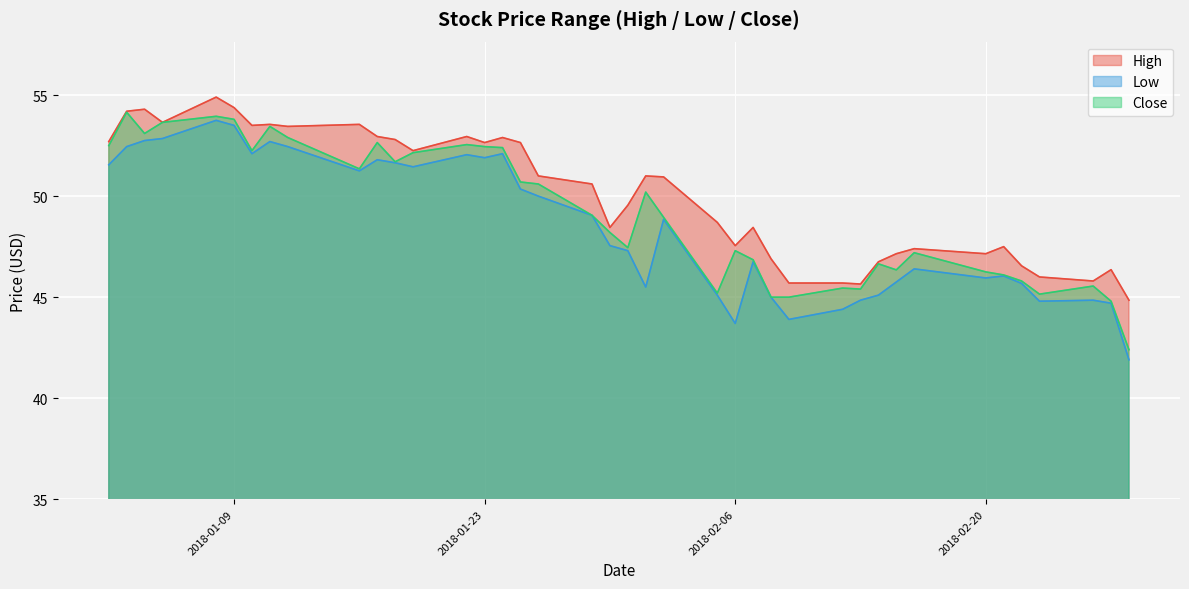

True or false: Low and High cross at least once.

False